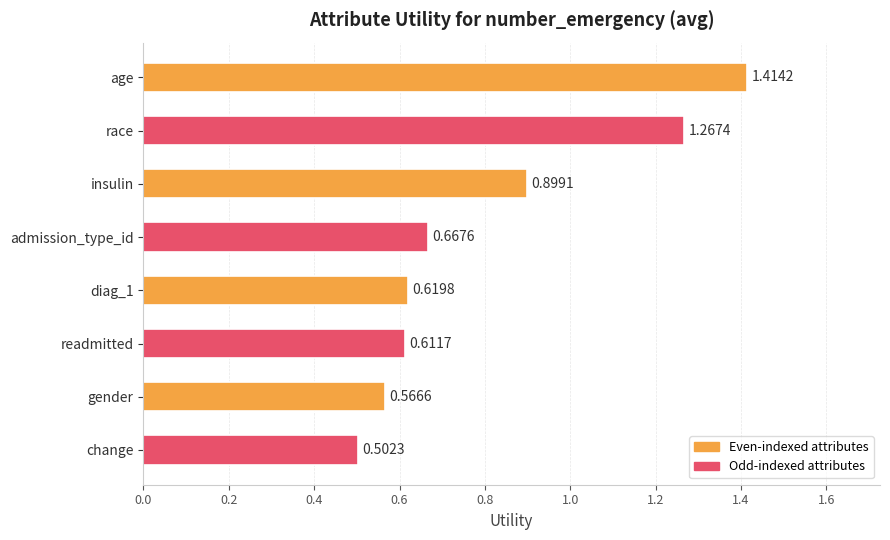

Are the bars horizontal?

Yes